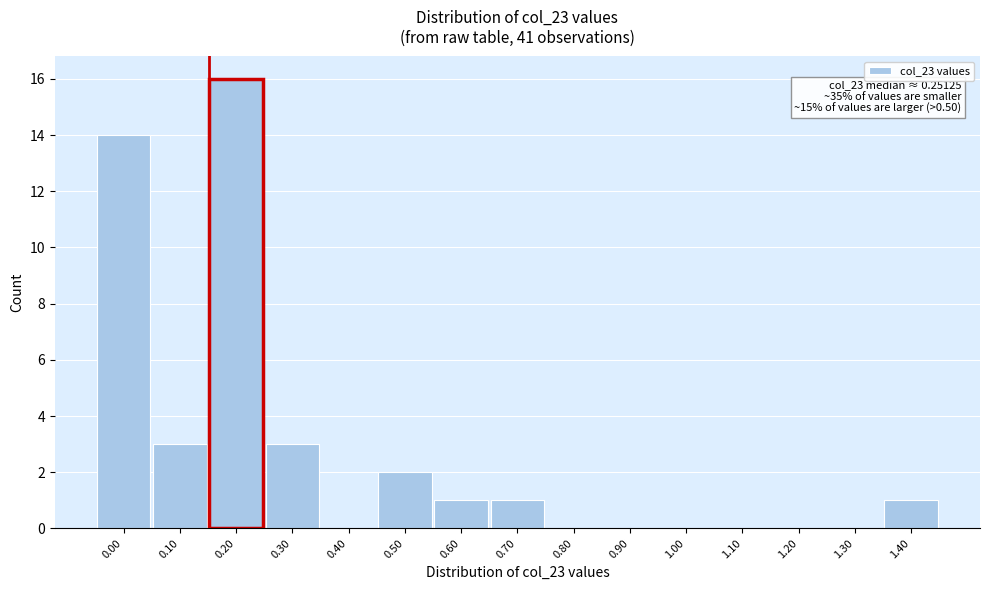

Reading left to right, transcribe all the data shown in this chart.

0.00=14	0.10=3	0.20=16	0.30=3	0.40=0	0.50=2	0.60=1	0.70=1	0.80=0	0.90=0	1.00=0	1.10=0	1.20=0	1.30=0	1.40=1